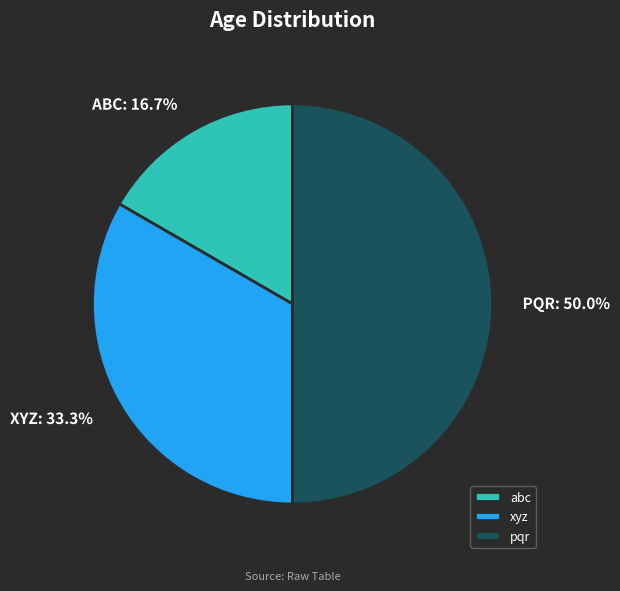

Is abc the majority of the pie?

No